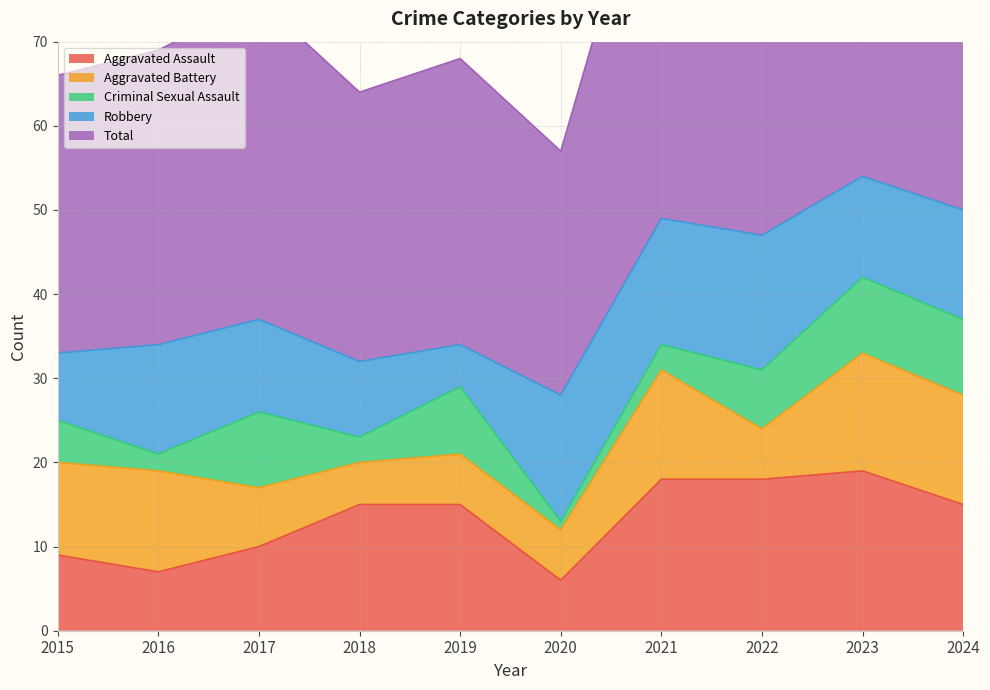

Reading left to right, extract all data points from this chart.

Aggravated Assault: 9	7	10	15	15	6	18	18	19	15
Aggravated Battery: 11	12	7	5	6	6	13	6	14	13
Criminal Sexual Assault: 5	2	9	3	8	1	3	7	9	9
Robbery: 8	13	11	9	5	15	15	16	12	13
Total: 33	35	38	32	34	29	49	48	54	50